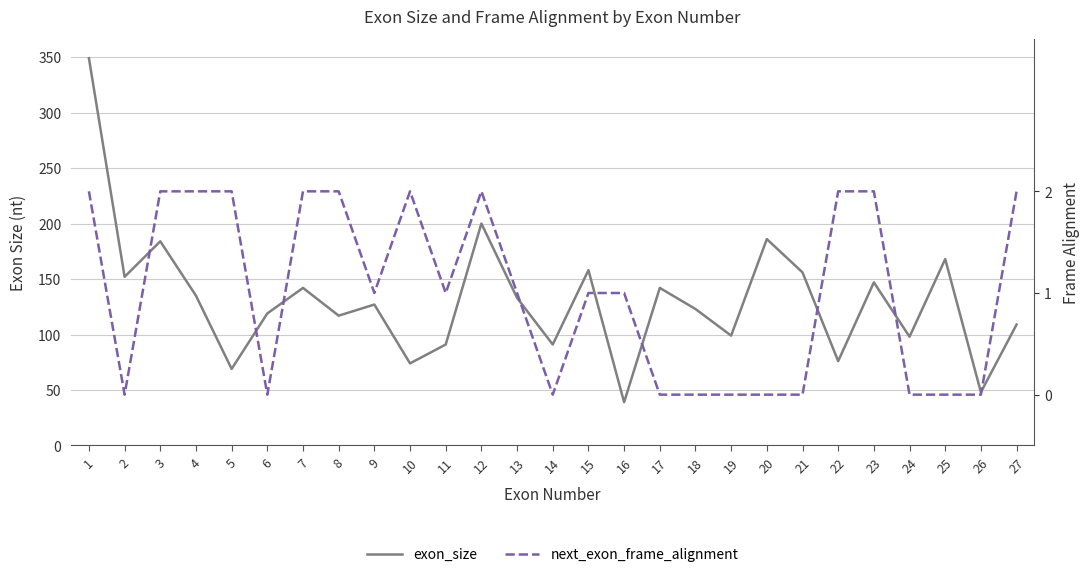

Which category has the highest value in the exon_size series?

1